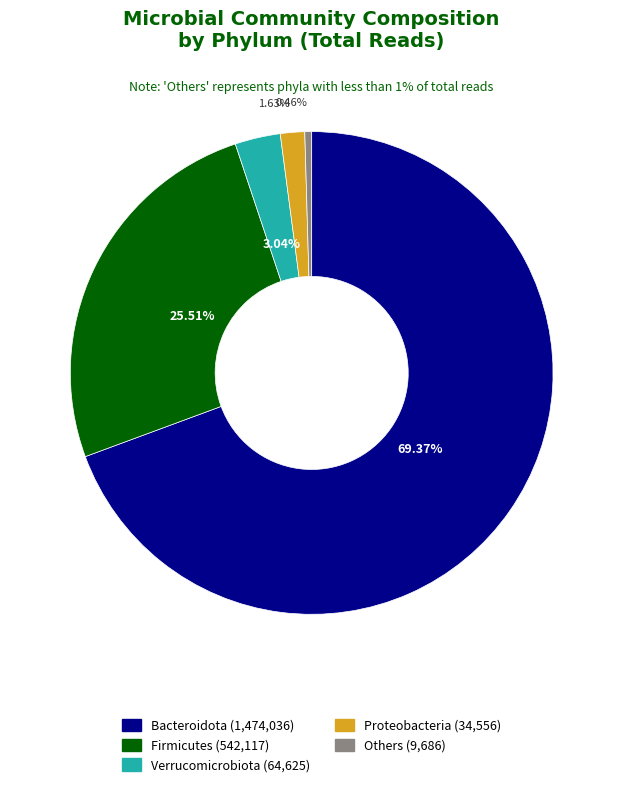

How many segments does this pie chart have?

5